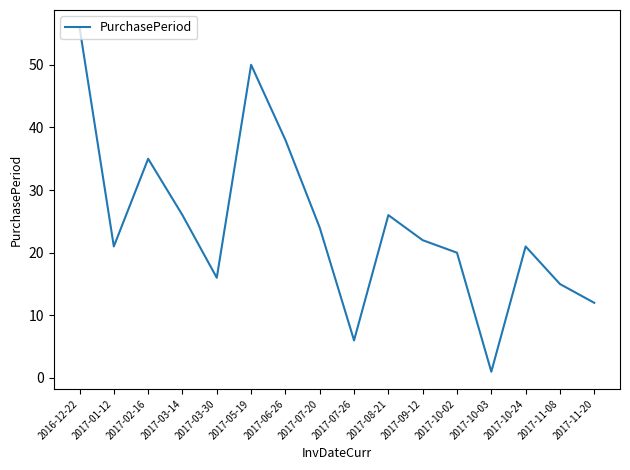

What is the difference between the values at 2017-07-26 and 2017-07-20?

18